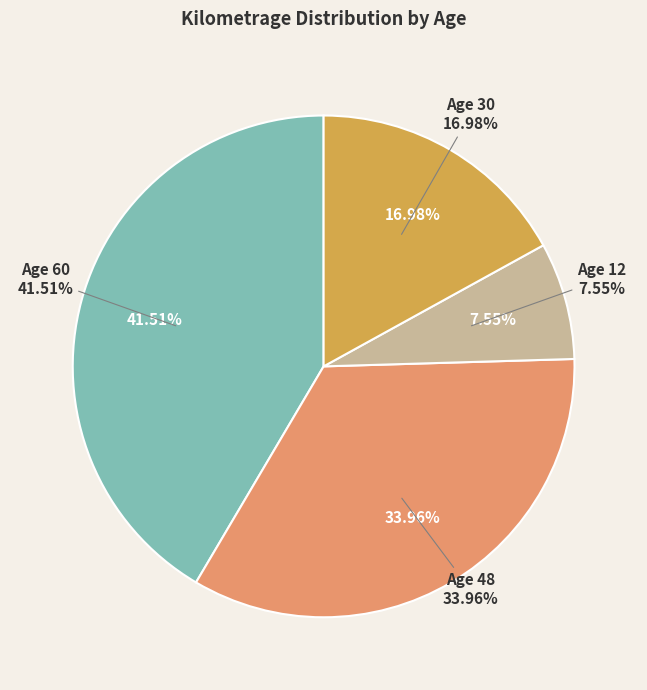

To the nearest percent, what is the average slice percentage?

25%